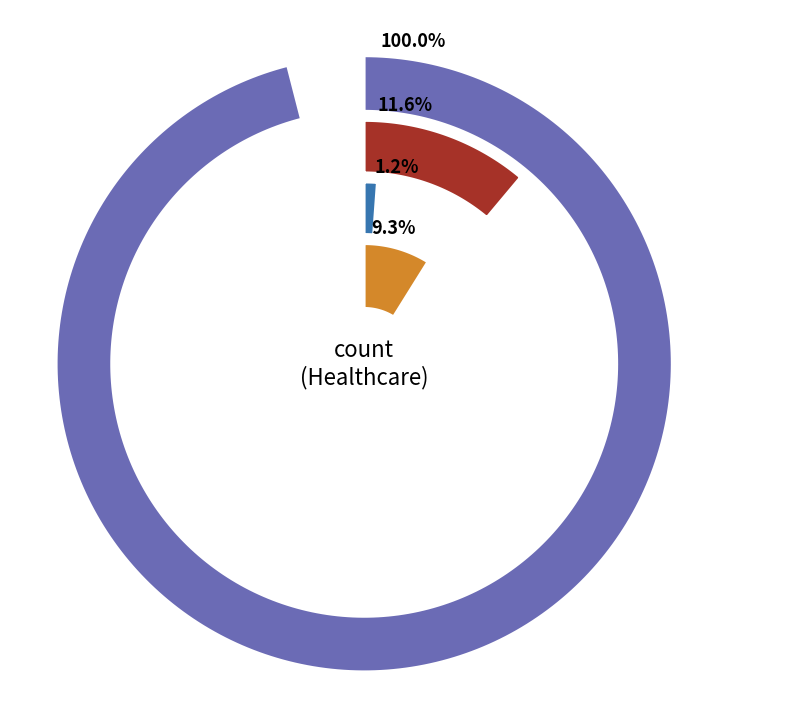

Is the sum of countCurrent and count greater than half?

Yes